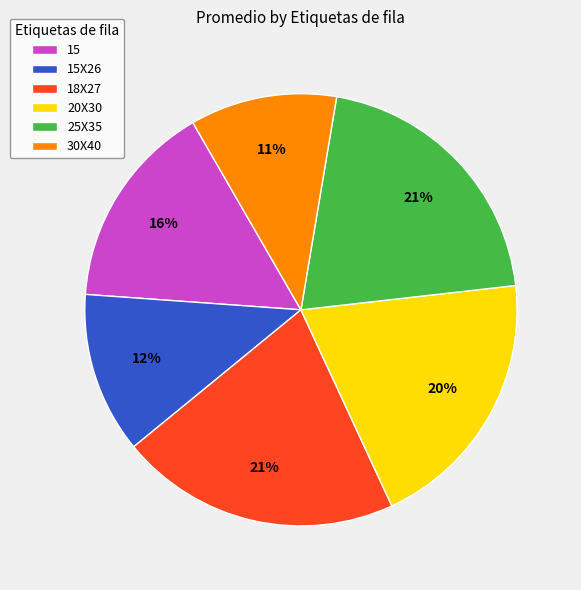

True or false: 25X35 accounts for 21% of the total.

True